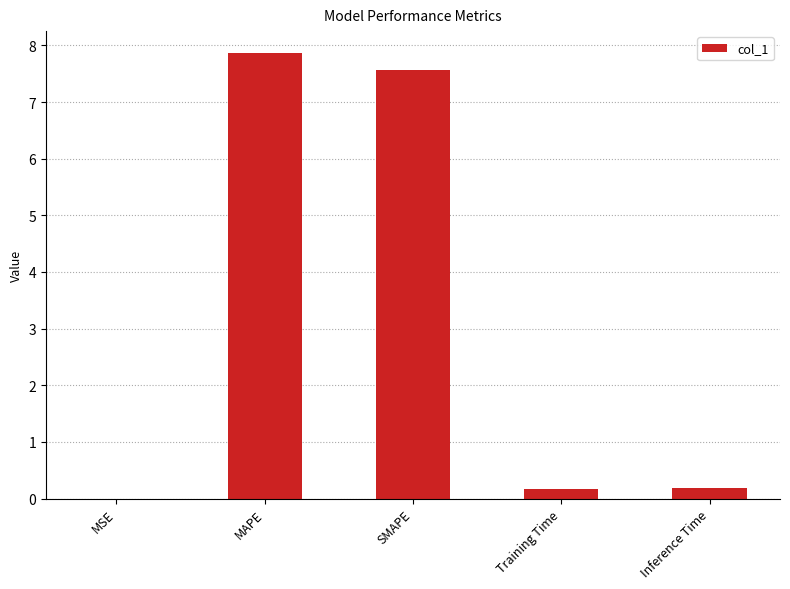

Between Training Time and SMAPE, which is larger?

SMAPE